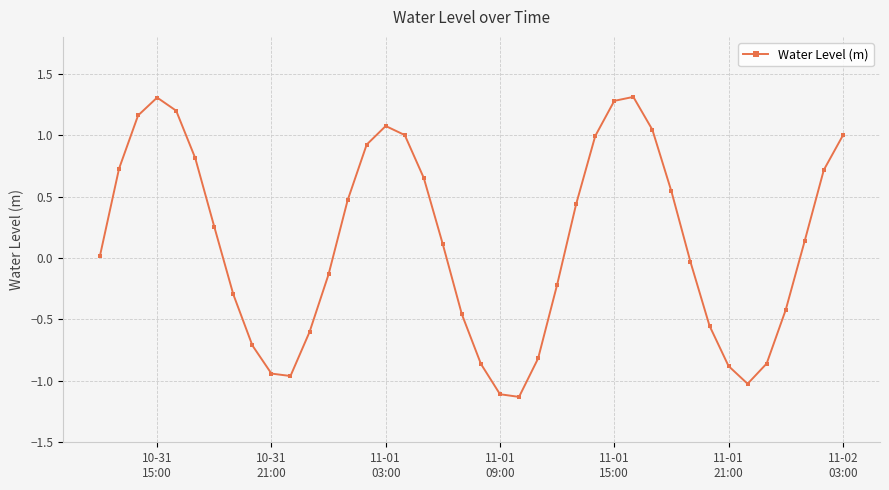

How many interior local valleys (lower than both neighbors) does the data have?

3